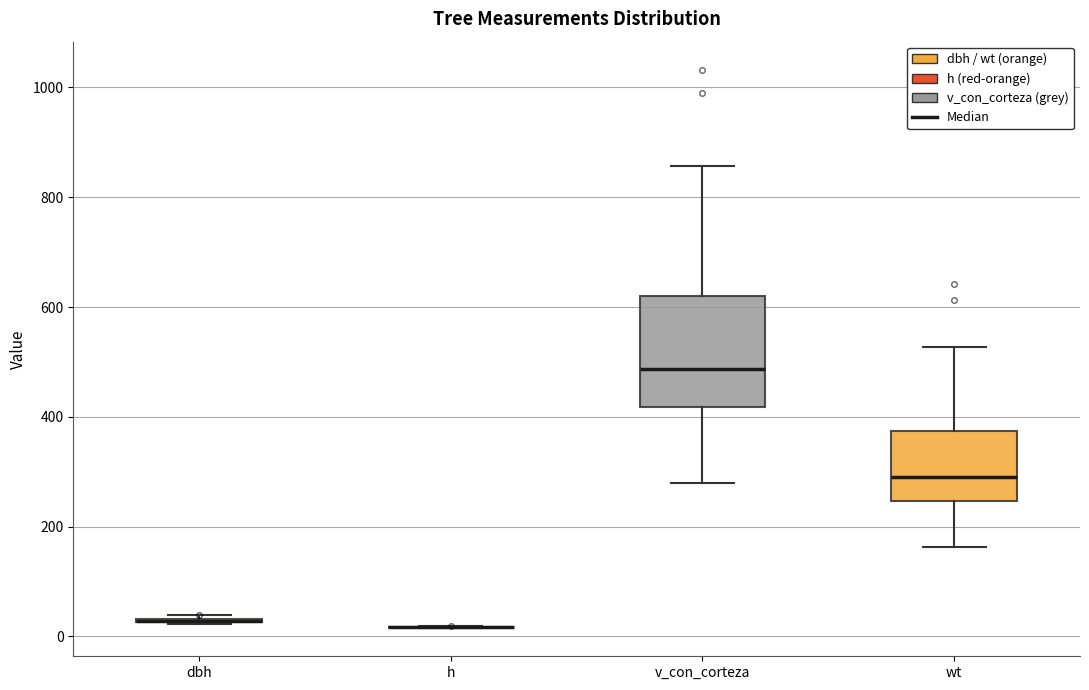

Which box is the tallest, from its lower edge to its upper edge?

v_con_corteza